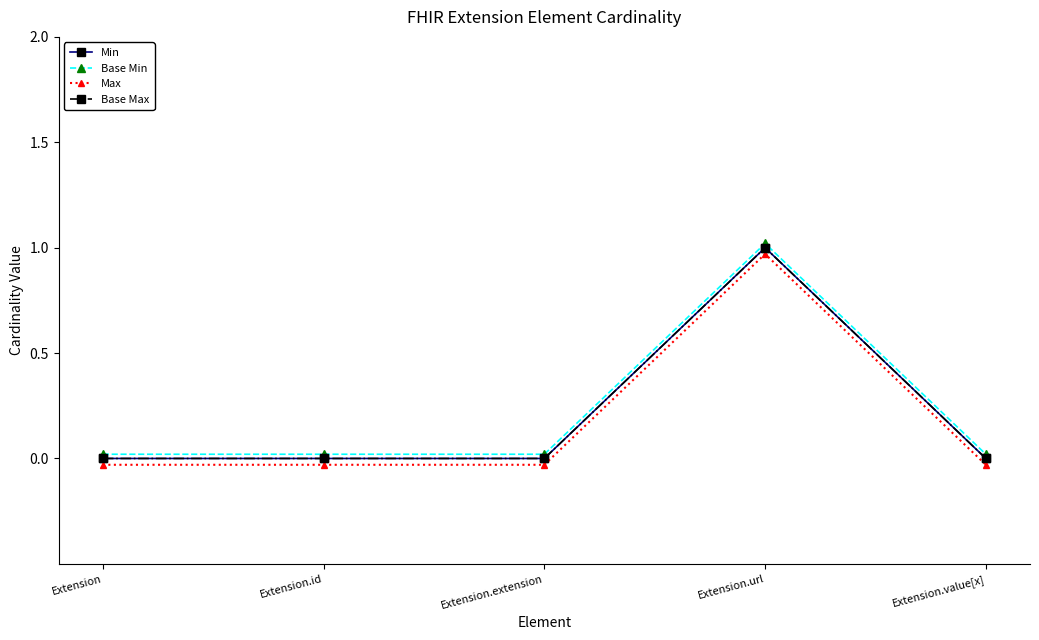

Is this an area chart (filled region under the line)?

No